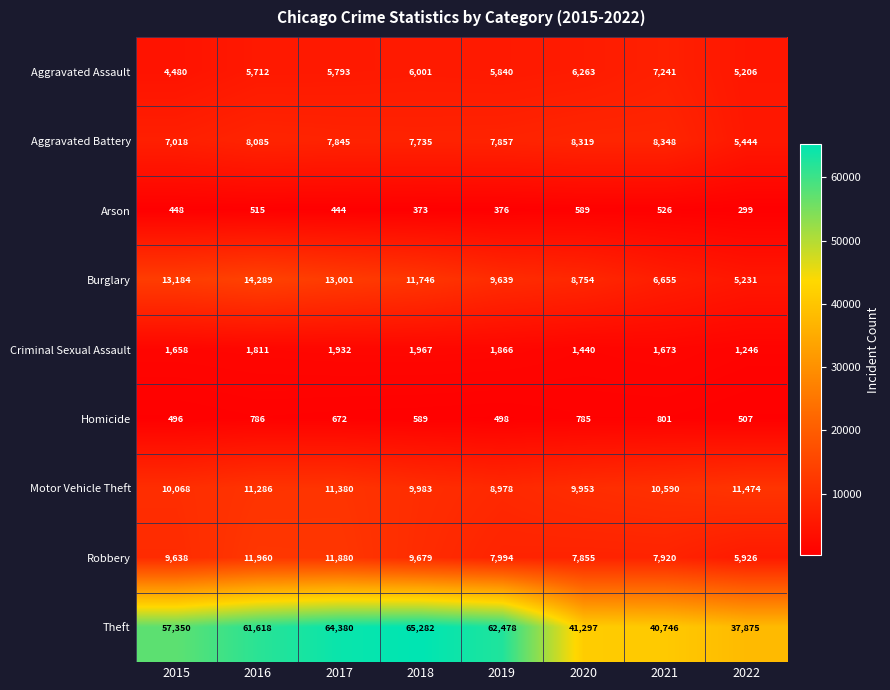

True or false: Aggravated Assault has a value of 4480 at 2015.

True